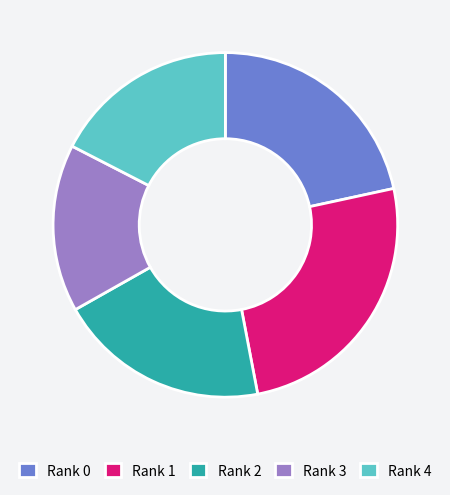

Rank the categories by value from highest to lowest.

Rank 1, Rank 0, Rank 2, Rank 4, Rank 3